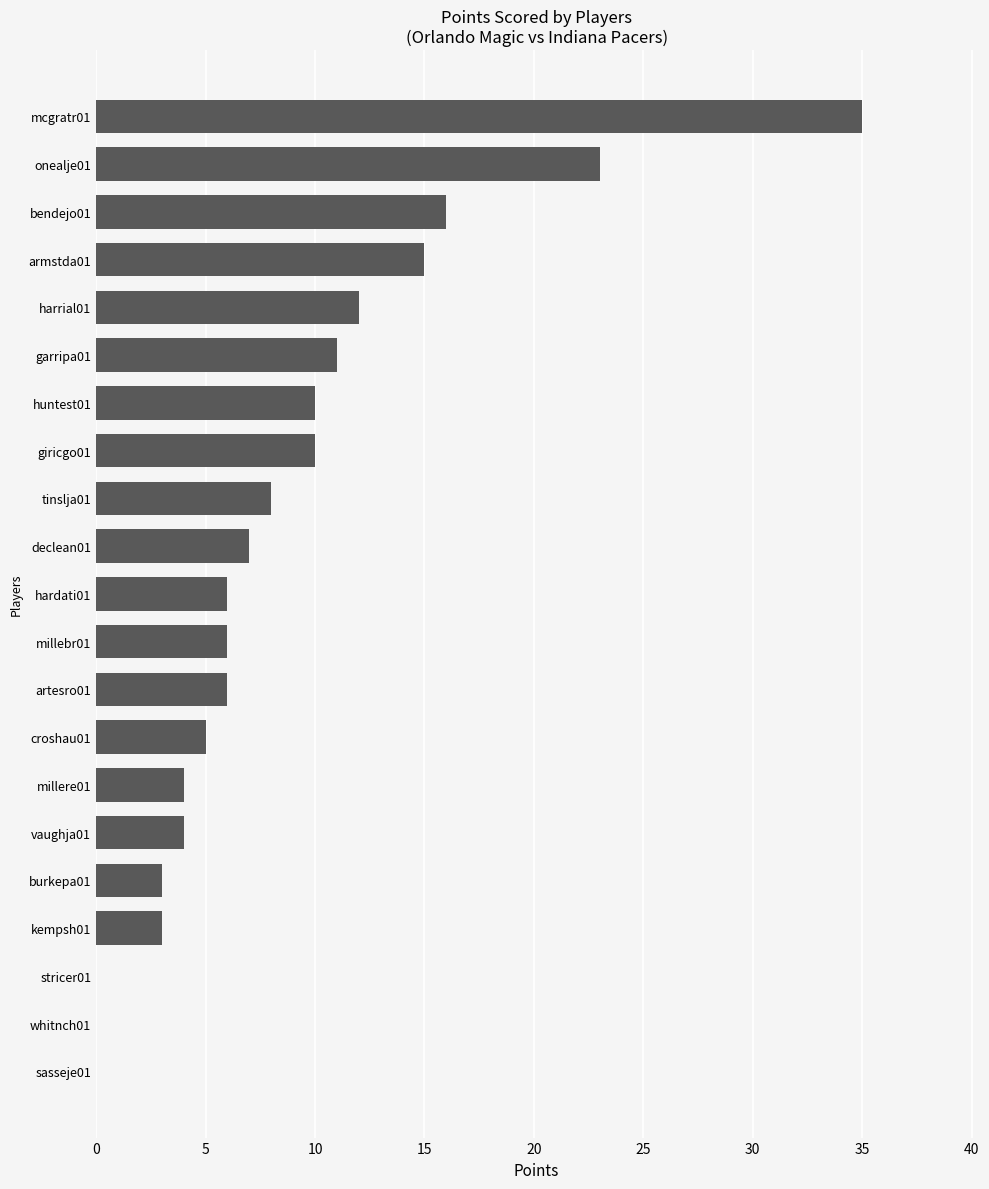

The value at croshau01 is 5. True or false?

True